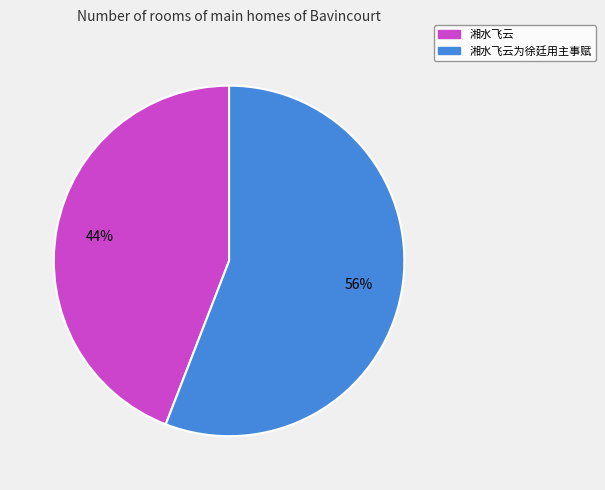

To the nearest percent, what percentage of the pie is 湘水飞云?

44%